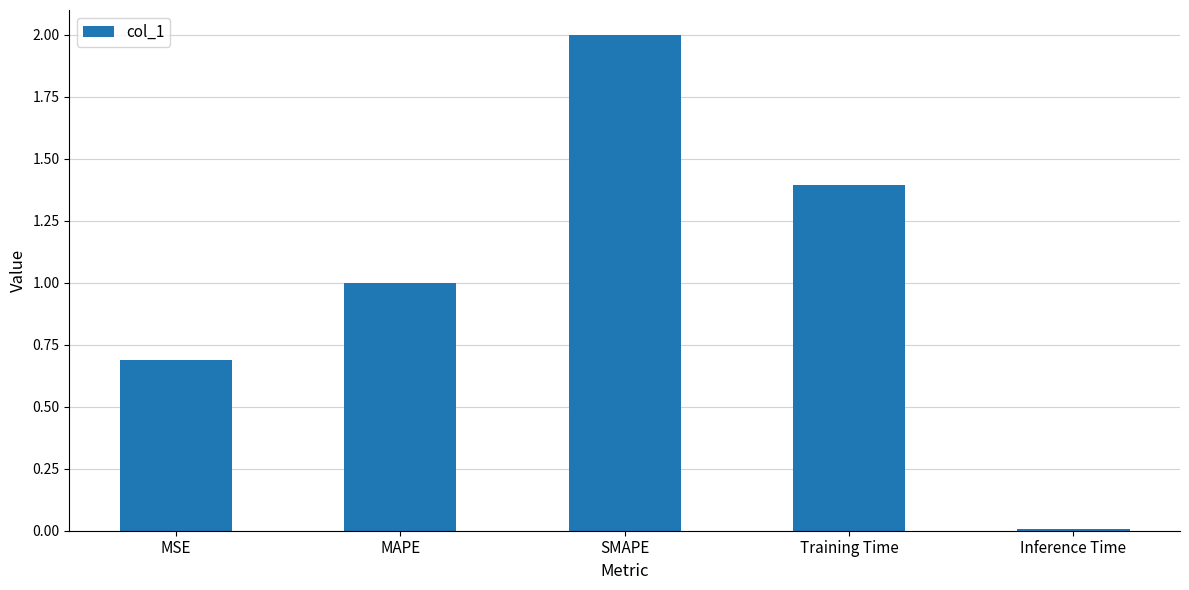

Which category has the highest value across all series?

SMAPE